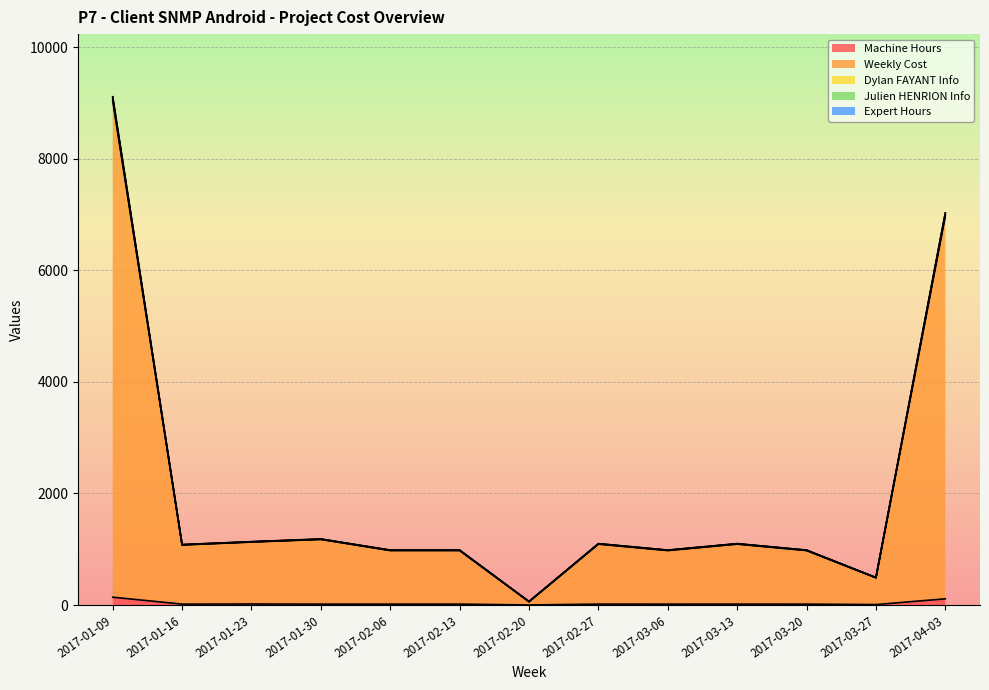

At which category is the sum across all series the highest?

2017-01-09